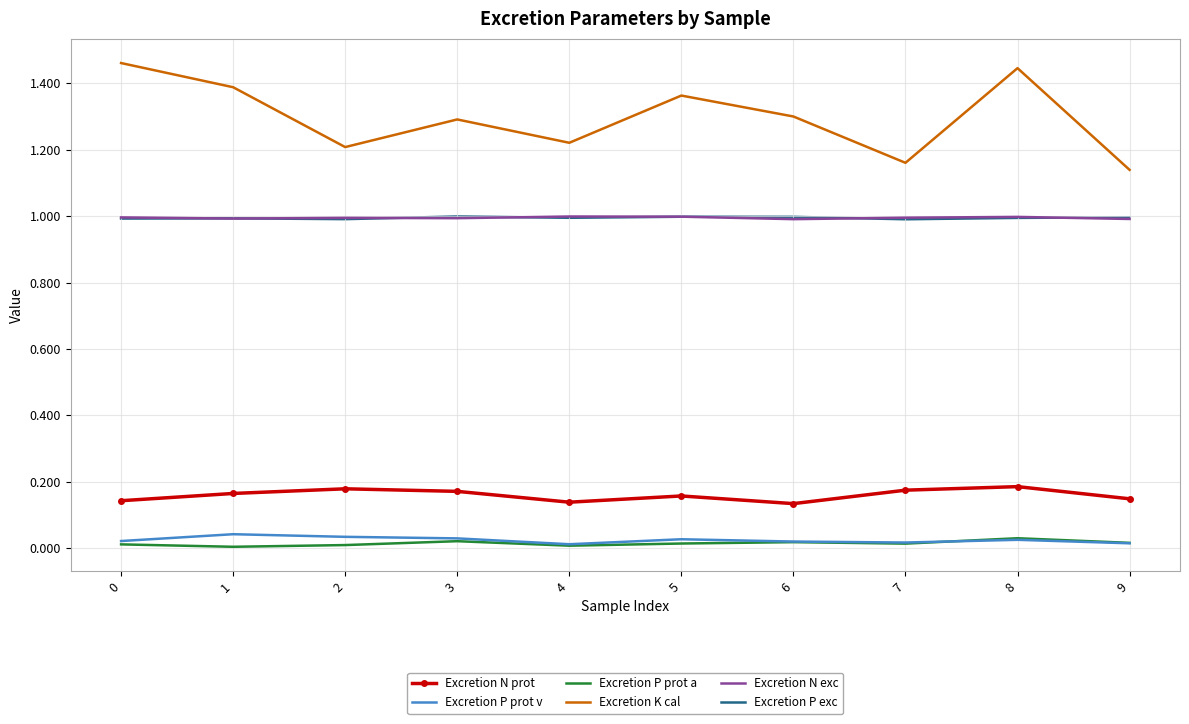

Is the value of Excretion K cal at 3 greater than the value of Excretion P prot v at 4?

Yes